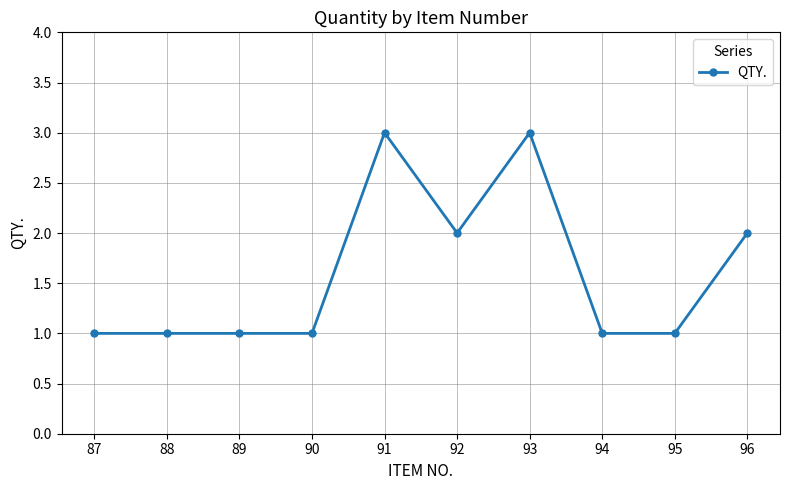

Reading right to left, list all the values displayed in this chart.

96=2	95=1	94=1	93=3	92=2	91=3	90=1	89=1	88=1	87=1